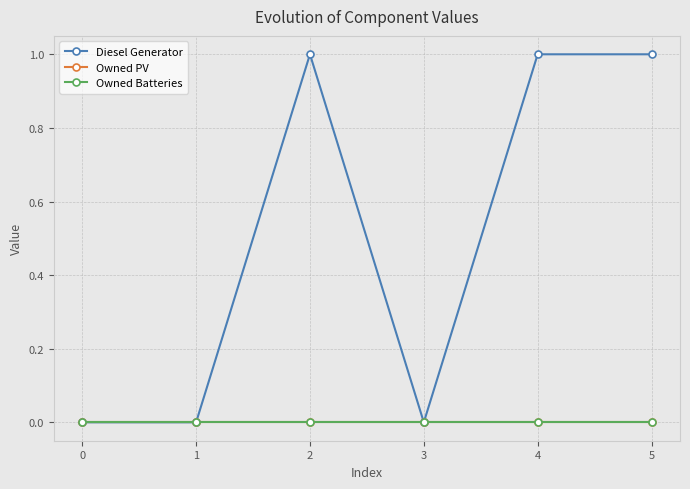

Is this an area chart (filled region under the line)?

No